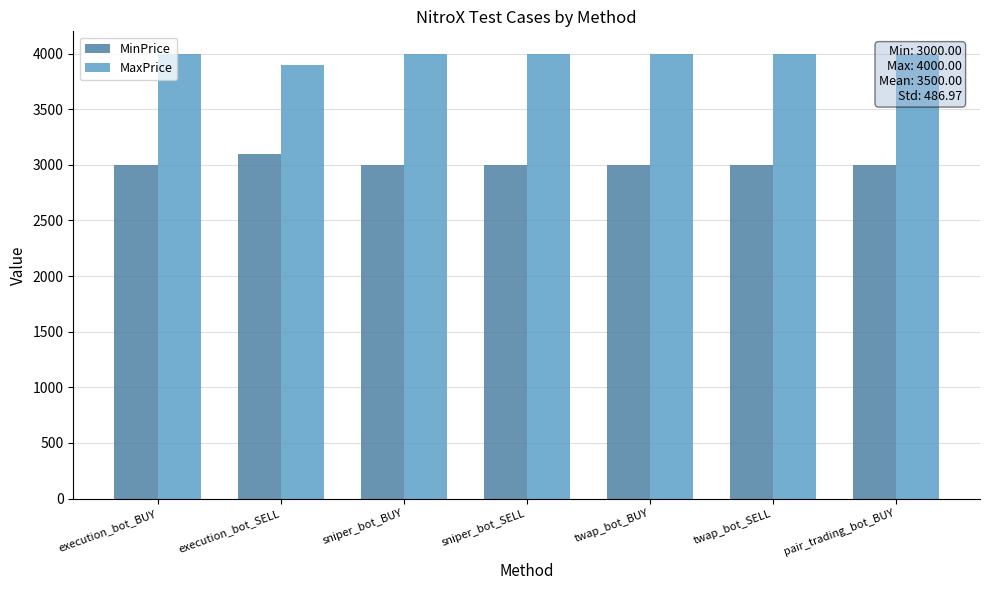

What is the label of the 2nd bar from the right?

twap_bot_SELL